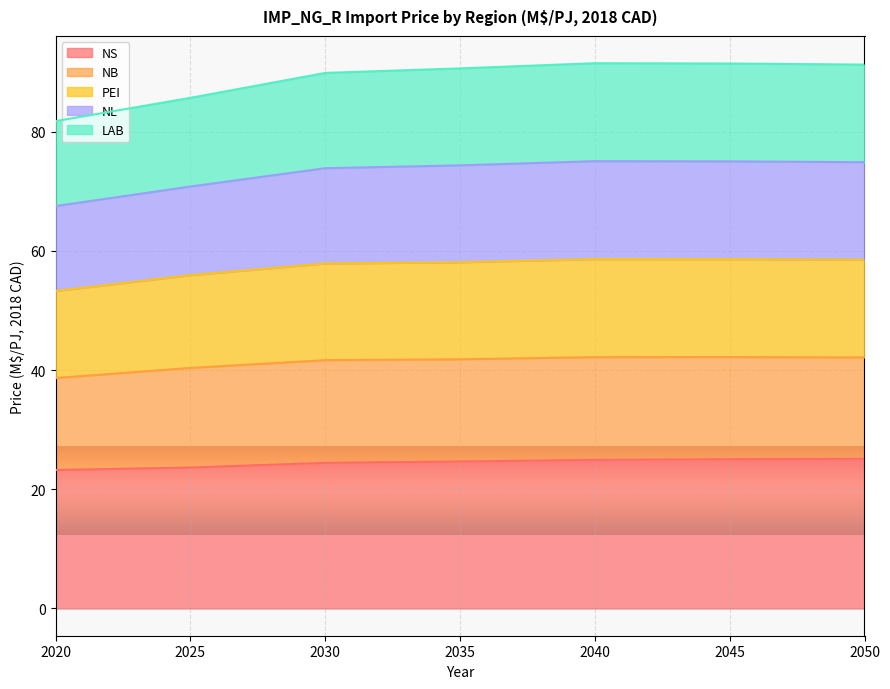

At which label does NS reach its minimum?

2020